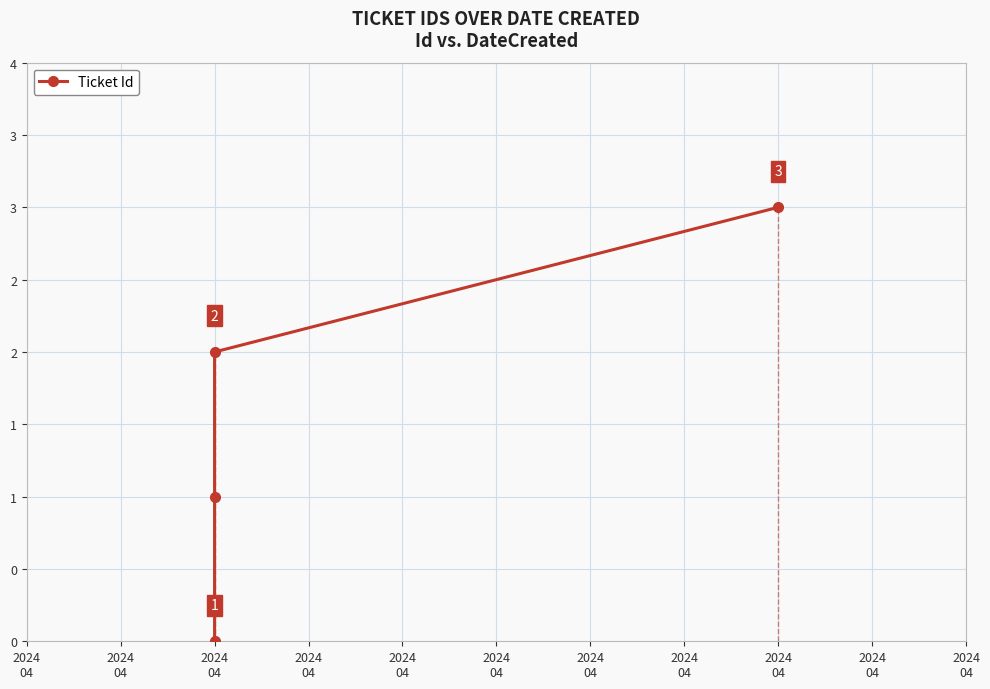

Where is the data nearest to the value 1?

2024
04